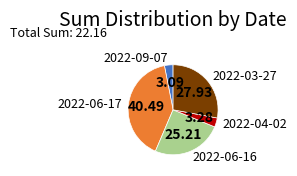

Is it true that 2022-03-27 is 40% of the pie?

False